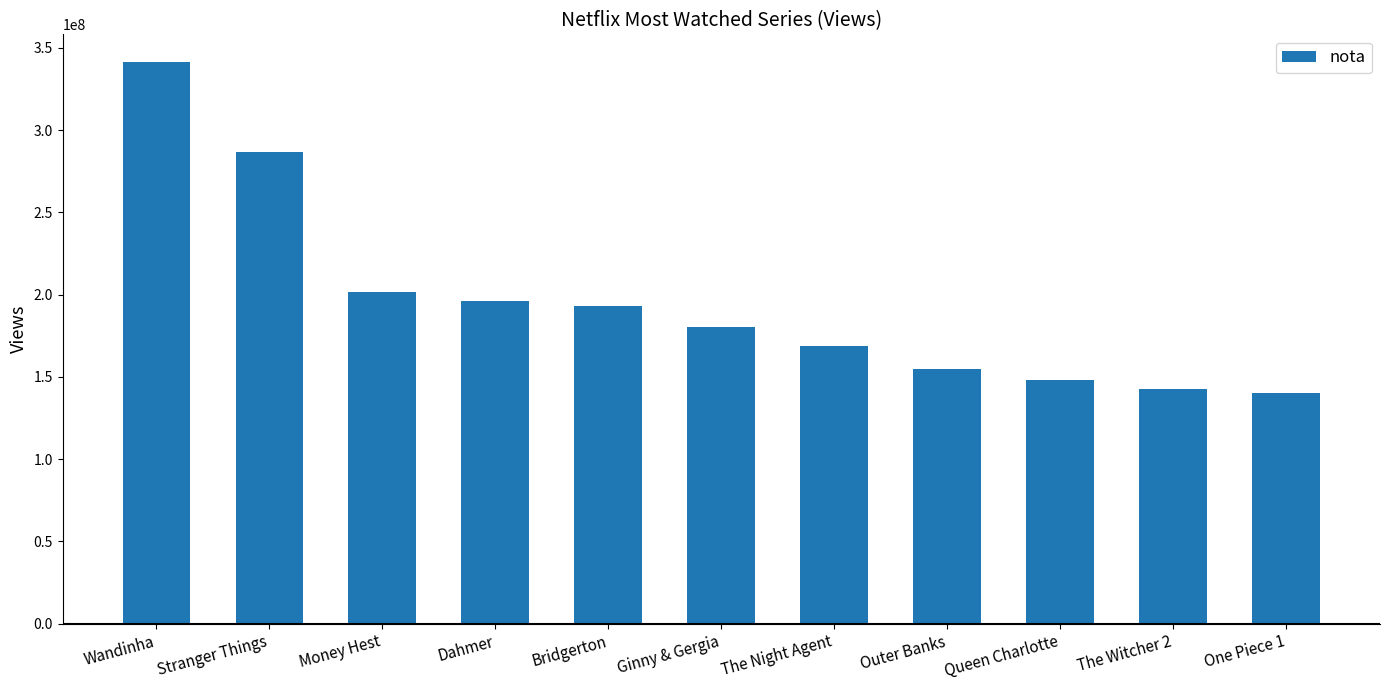

Reading right to left, extract all data points from this chart.

140100000	142430000	148280000	154970000	168710000	180470000	193020000	196200000	201910000	286790000	341230000